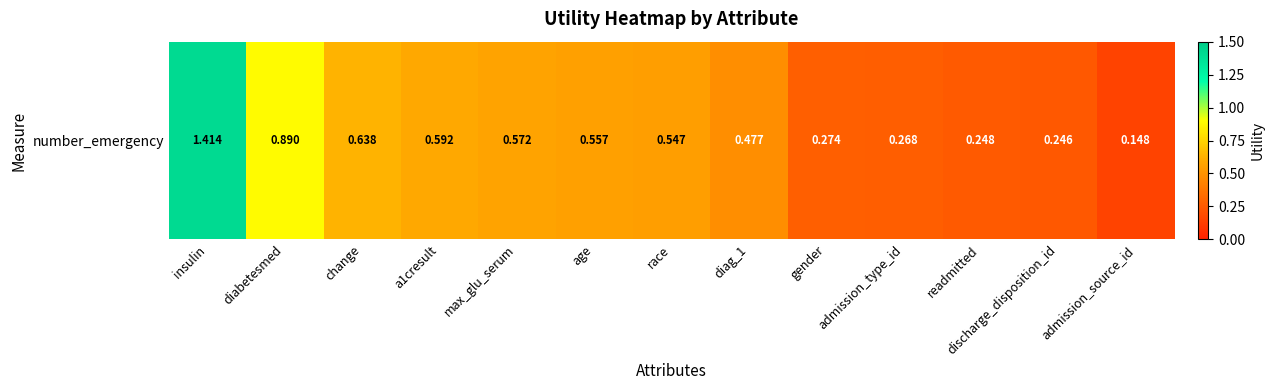

Reading right to left, extract all data points from this chart.

0.1	0.2	0.2	0.3	0.3	0.5	0.5	0.6	0.6	0.6	0.6	0.9	1.4